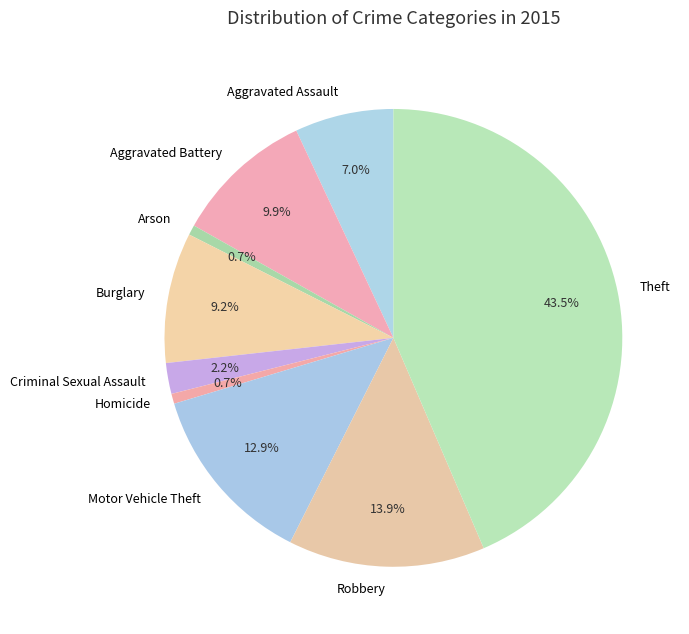

What percentage is the Burglary slice, to the nearest percent?

9%